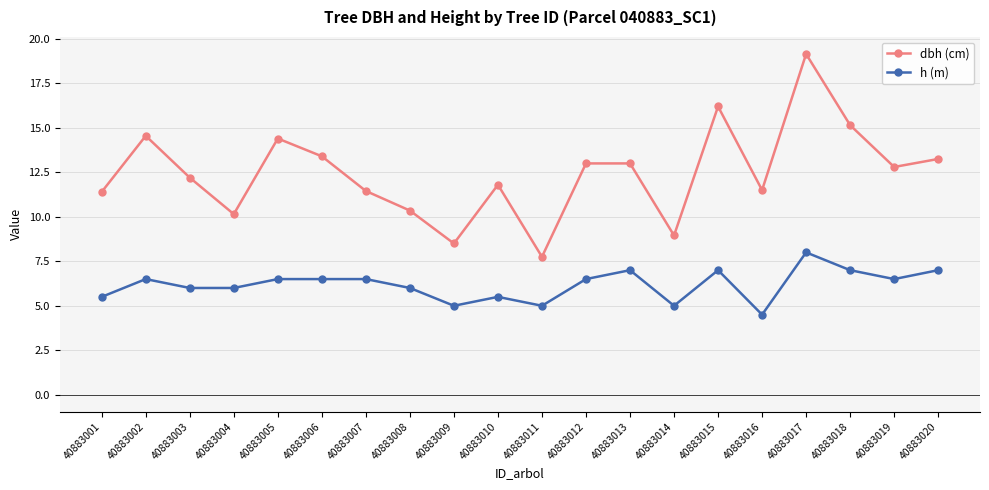

At which category is the sum across all series the highest?

40883017